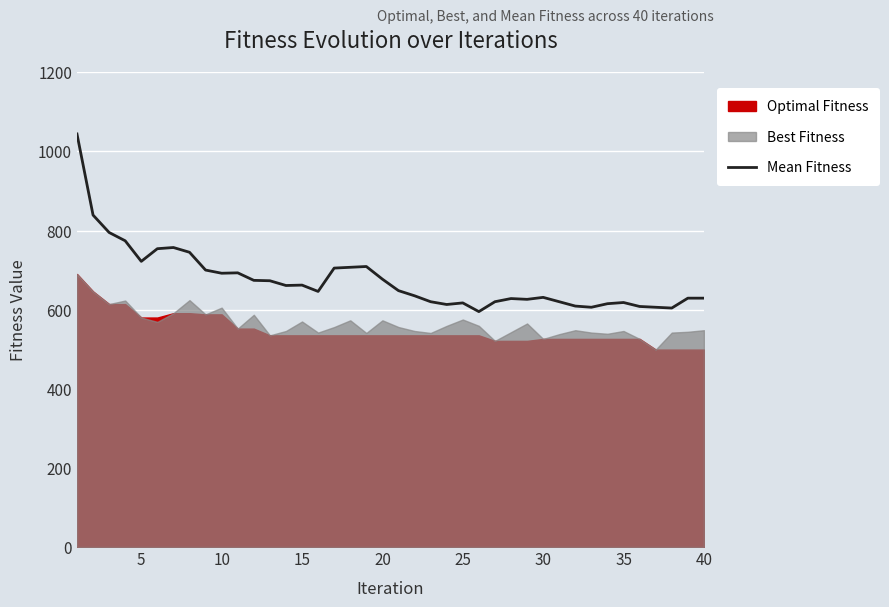

What is the maximum value for Mean Fitness?

1044